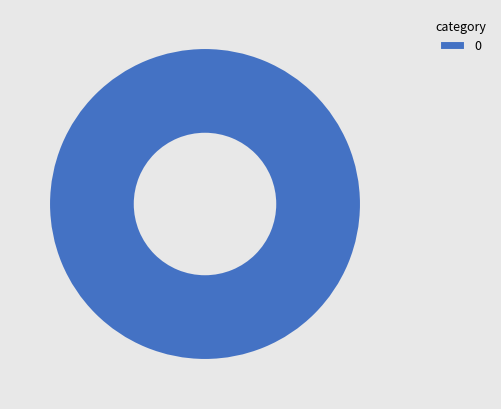

Rank the categories by value from highest to lowest.

0